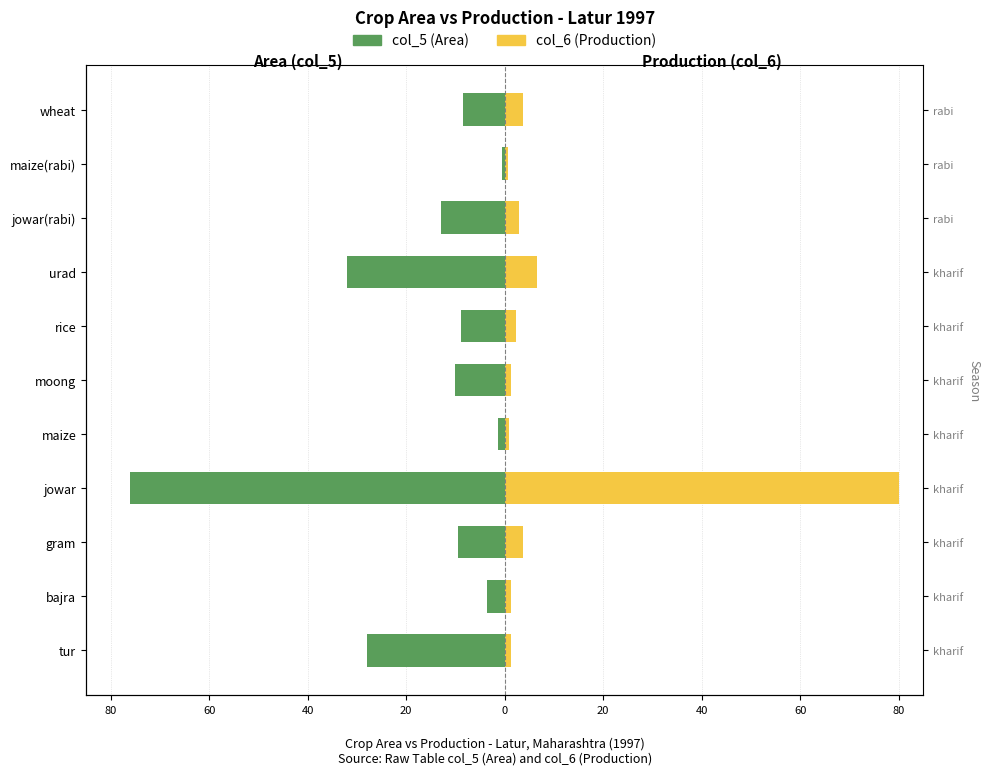

How many bars are there in each group?

2